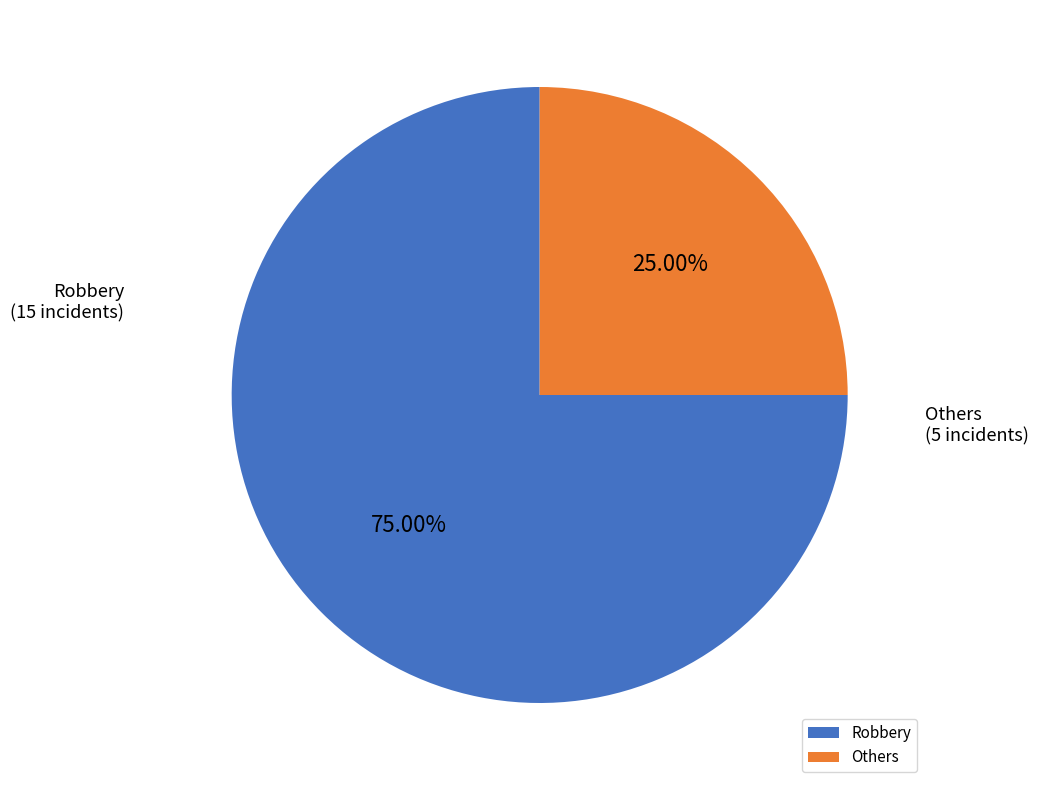

Which slice represents more than half of the pie?

Robbery